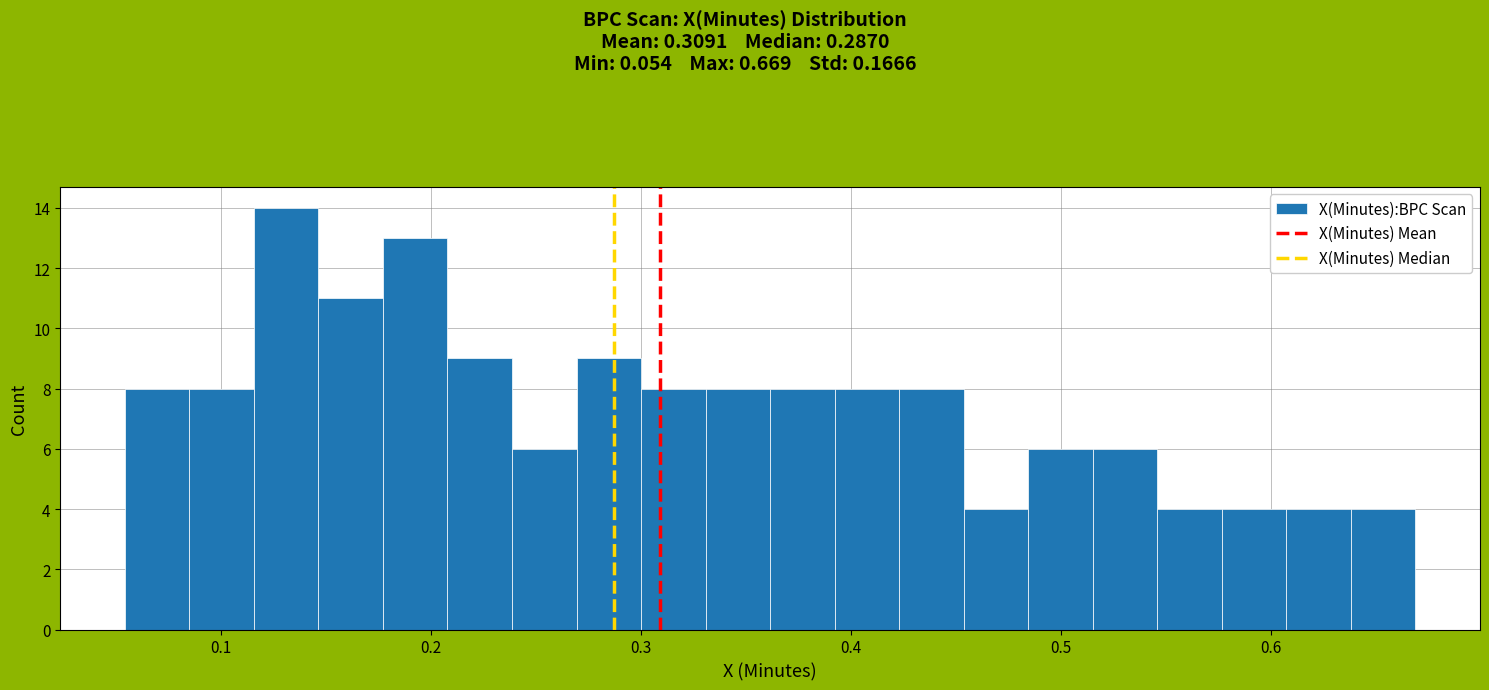

Read against the x-axis, roughly where is the centre of the tallest bar?

0.13